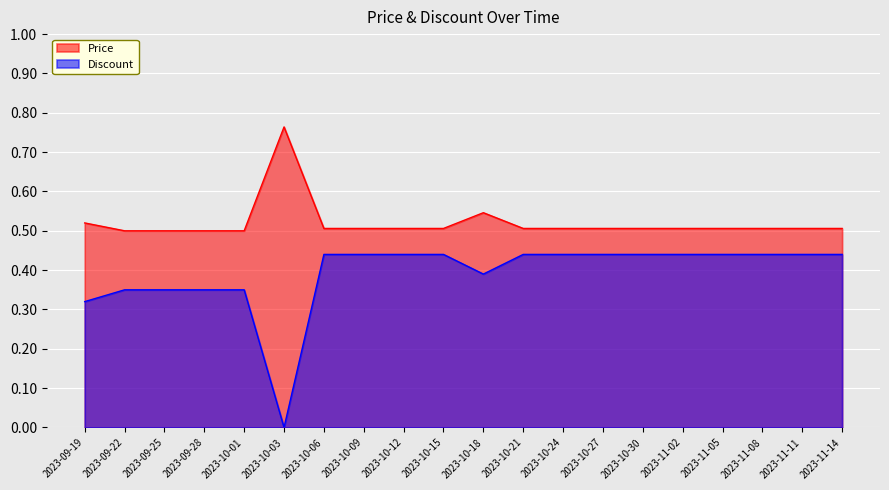

How many lines are shown in the chart?

2